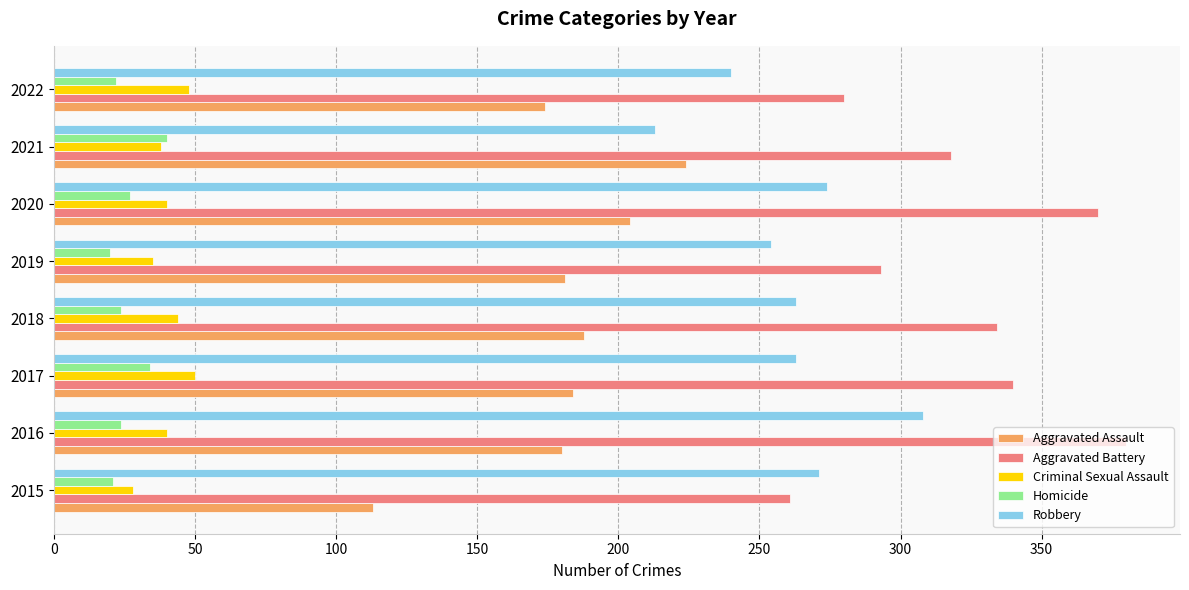

The value of Criminal Sexual Assault at 2022 is 18. True or false?

False